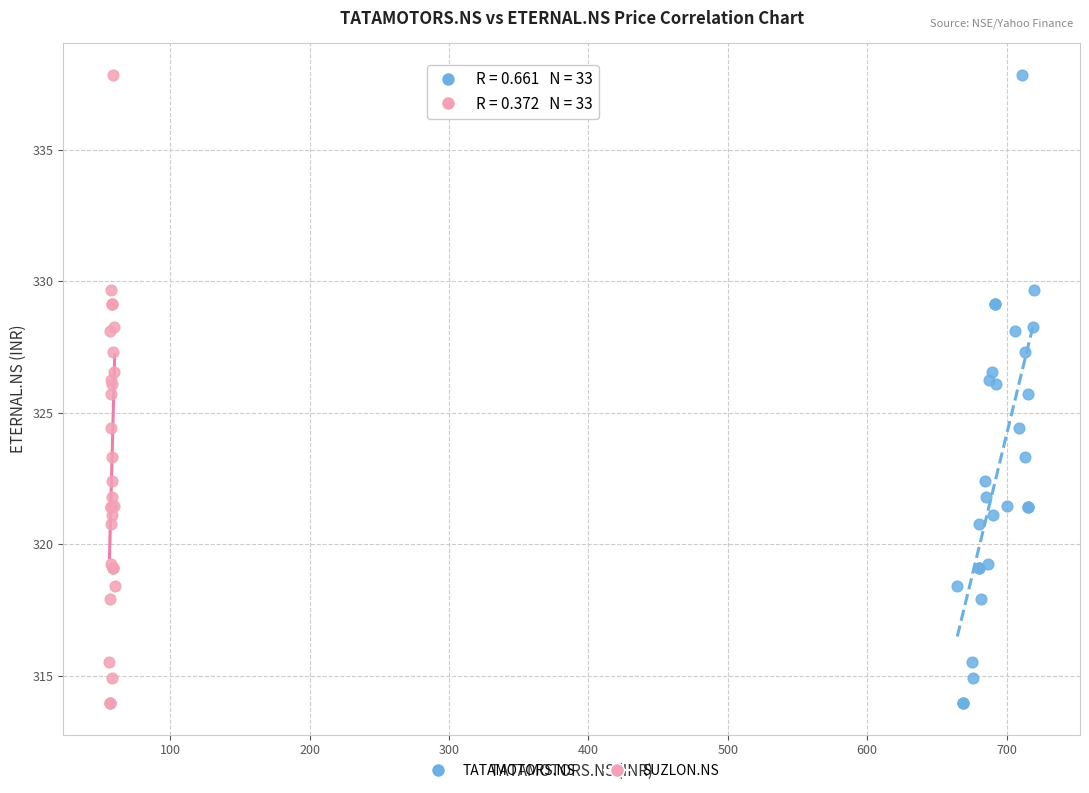

What are all the series names shown in the legend?

TATAMOTORS.NS, SUZLON.NS